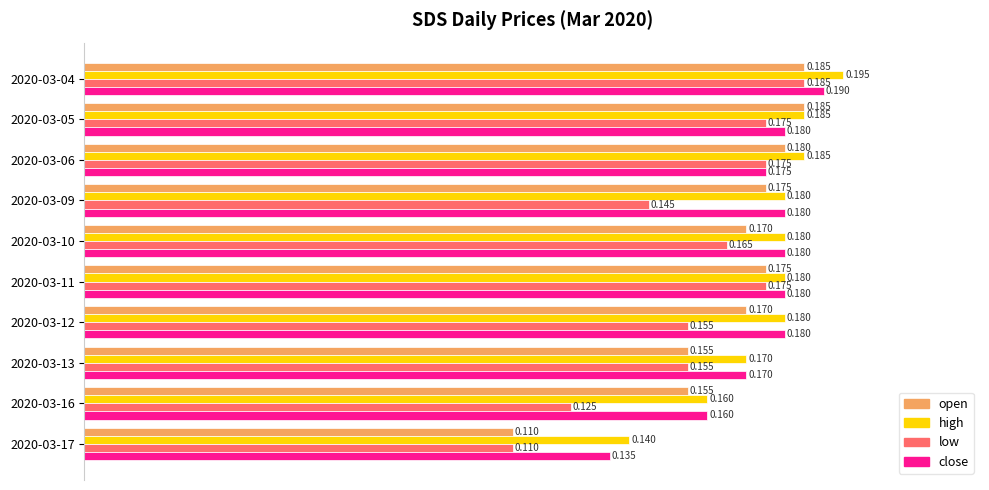

Between 2020-03-04 and 2020-03-11, which series saw the biggest shift?

high